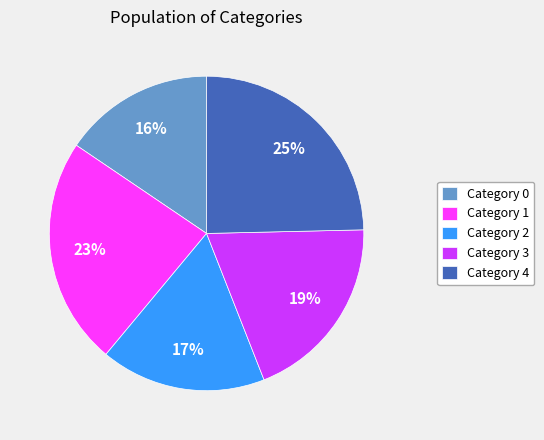

To the nearest percent, what percentage of the pie is Category 1?

23%